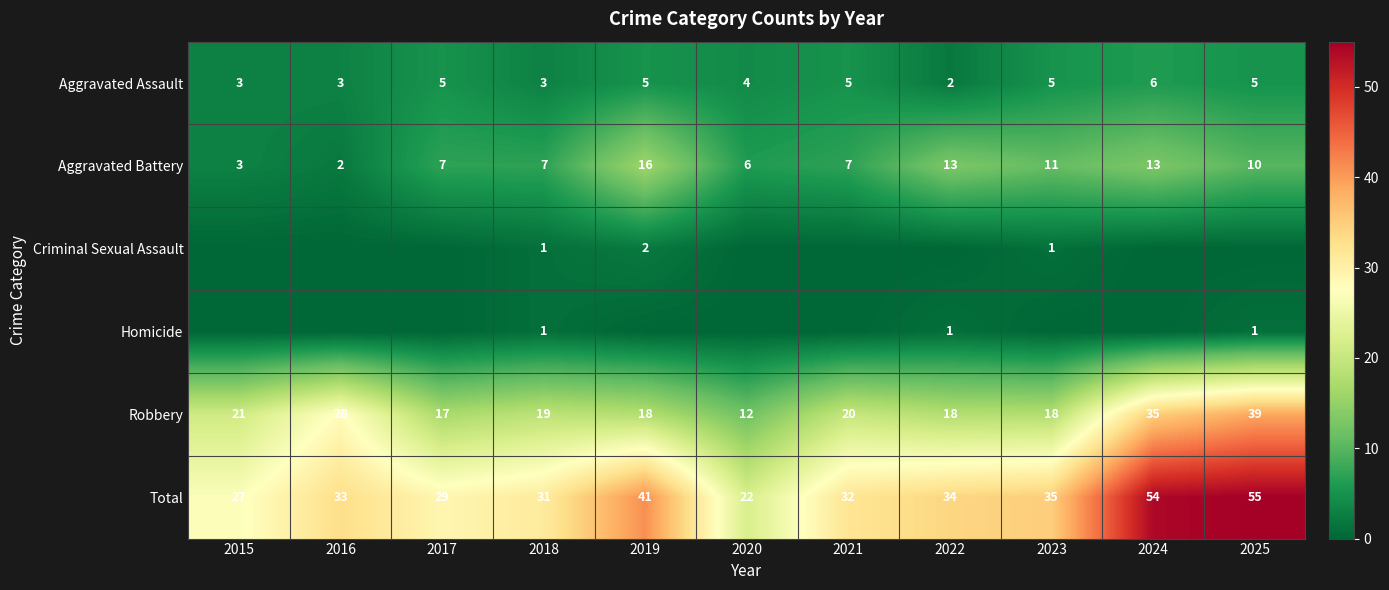

Is it true that Aggravated Assault equals 4 at 2020?

True